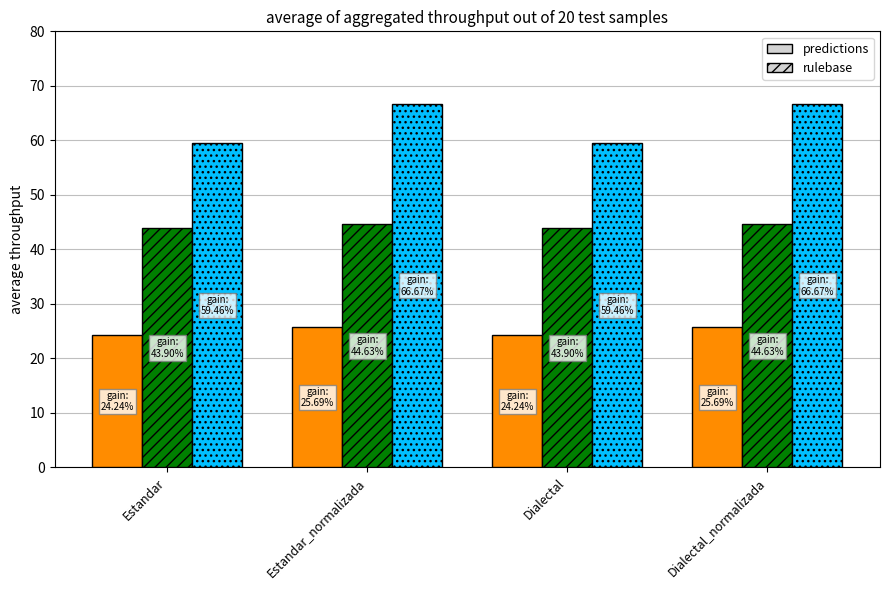

What is the total value across all series at Estandar_normalizada?

137.0